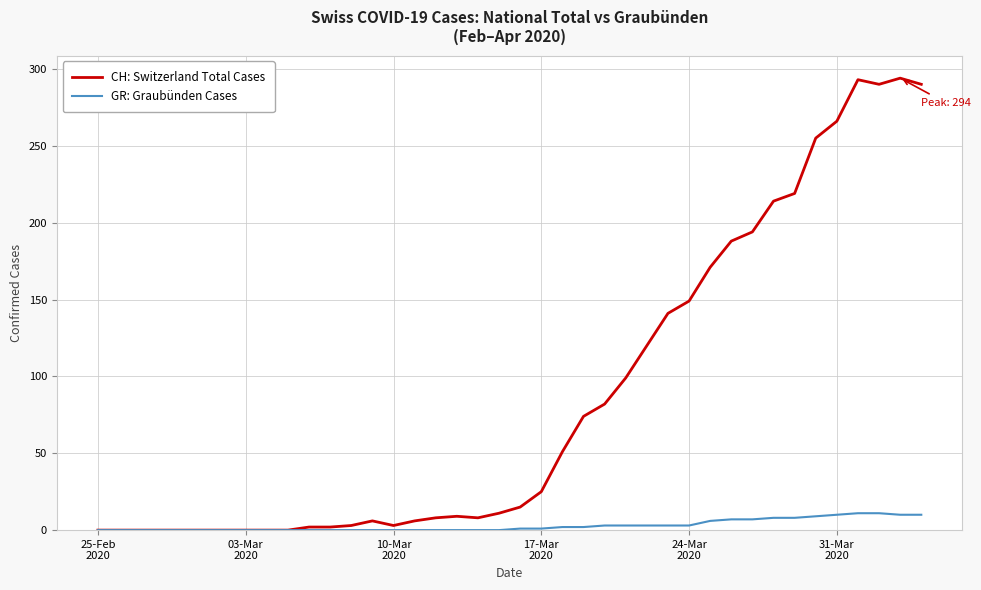

What are all the series names shown in the legend?

CH: Switzerland Total Cases, GR: Graubünden Cases